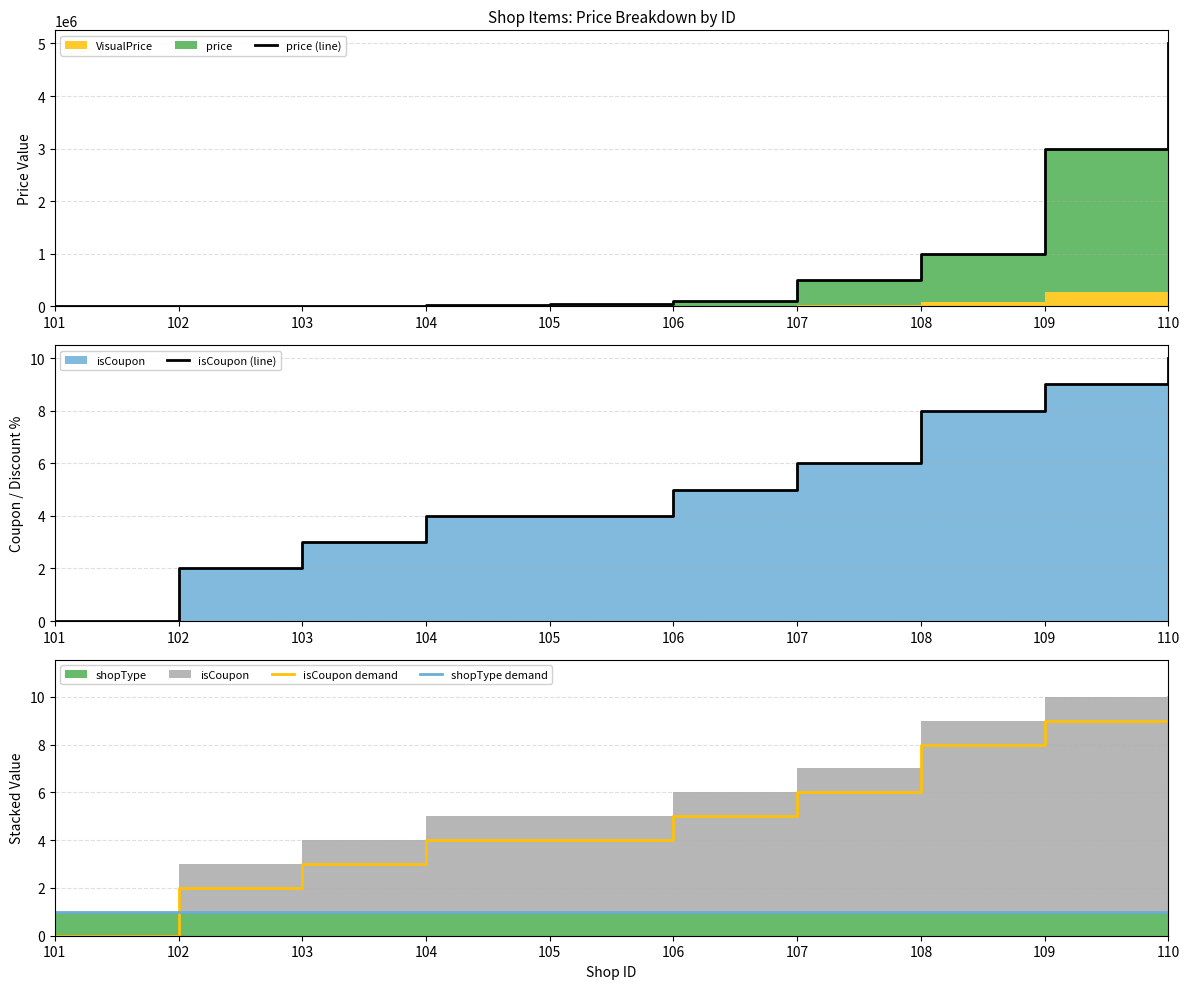

Reading left to right, list all the values displayed in this chart.

price (line): 101=3000	102=5000	103=10000	104=20000	105=50000	106=100000	107=500000	108=1000000	109=3000000	110=5000000
isCoupon (line): 101=0	102=2	103=3	104=4	105=4	106=5	107=6	108=8	109=9	110=10
isCoupon demand: 101=0	102=2	103=3	104=4	105=4	106=5	107=6	108=8	109=9	110=10
shopType demand: 101=1	102=1	103=1	104=1	105=1	106=1	107=1	108=1	109=1	110=1